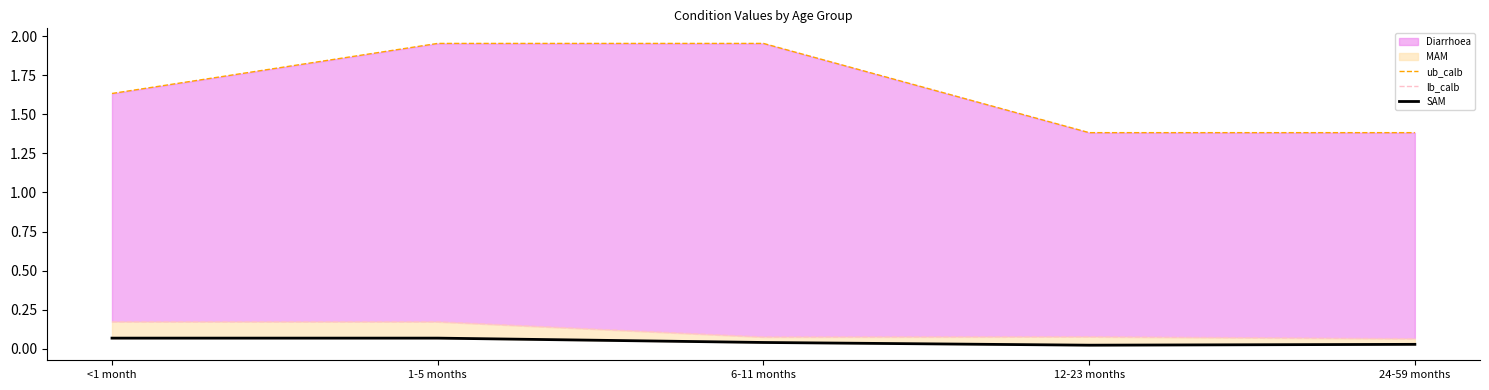

Read the ub_calb value at 6-11 months.

2.0